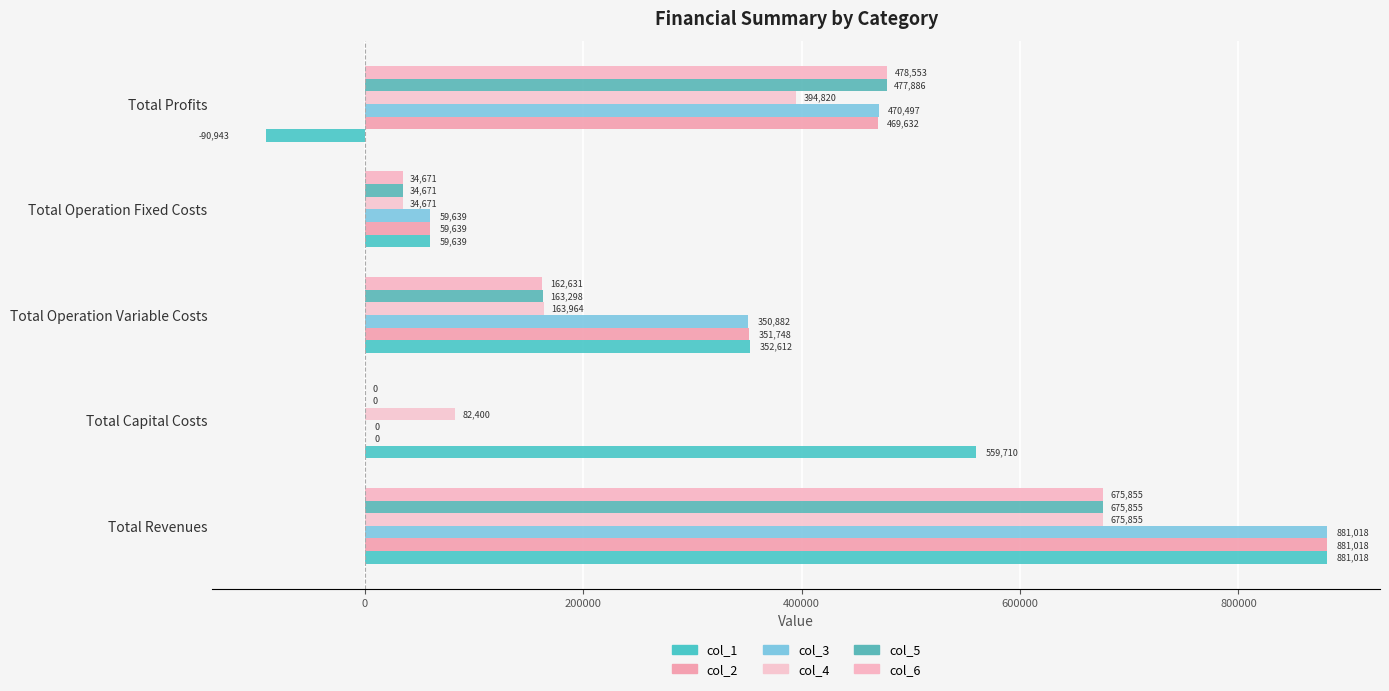

What is the average value of the col_5 series?

270342.0